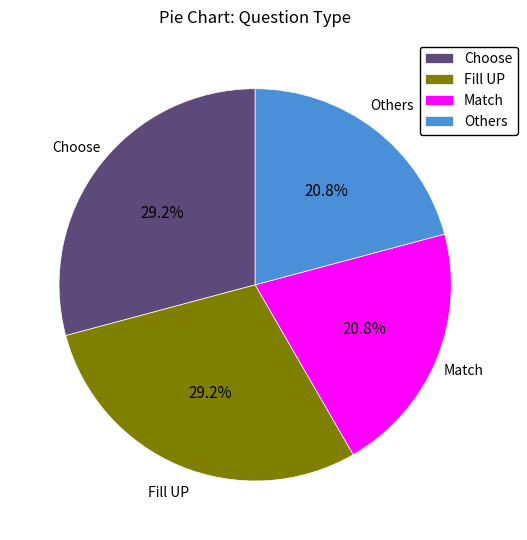

Count the number of slices in the pie.

4